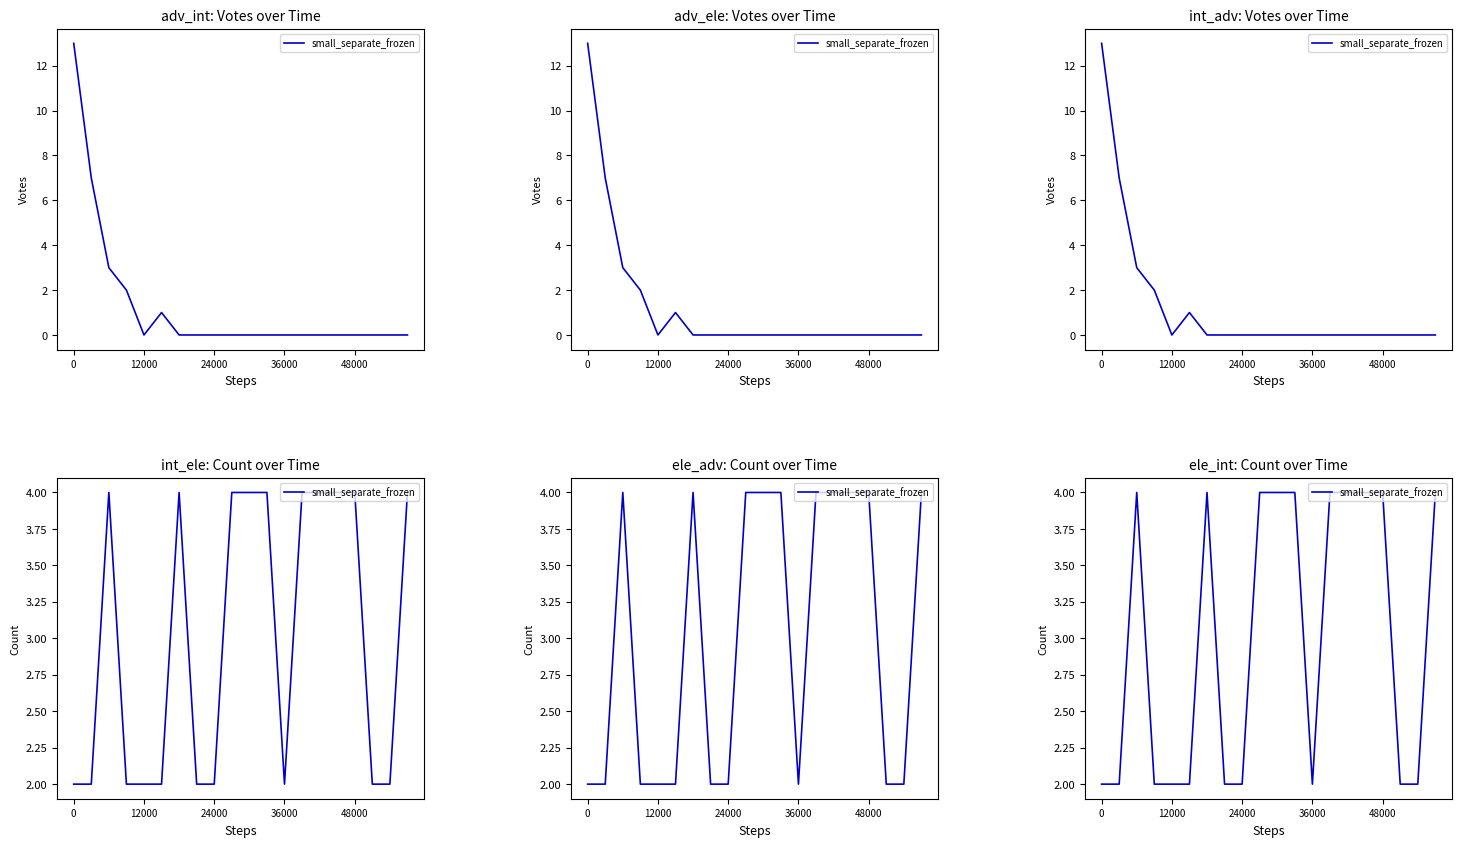

Reading left to right, extract all data points from this chart.

2	2	4	2	2	2	4	2	2	4	4	4	2	4	4	4	4	2	2	4